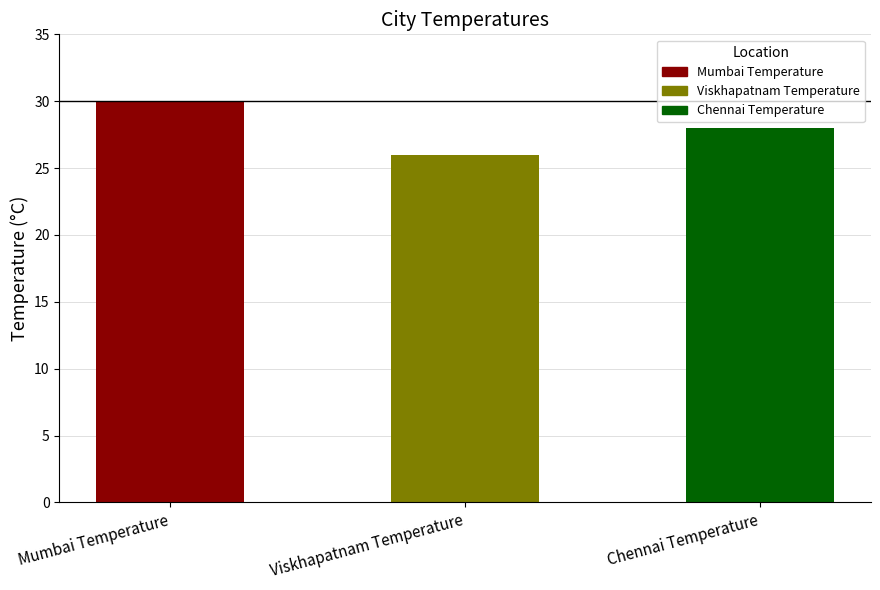

What is the average value?

28